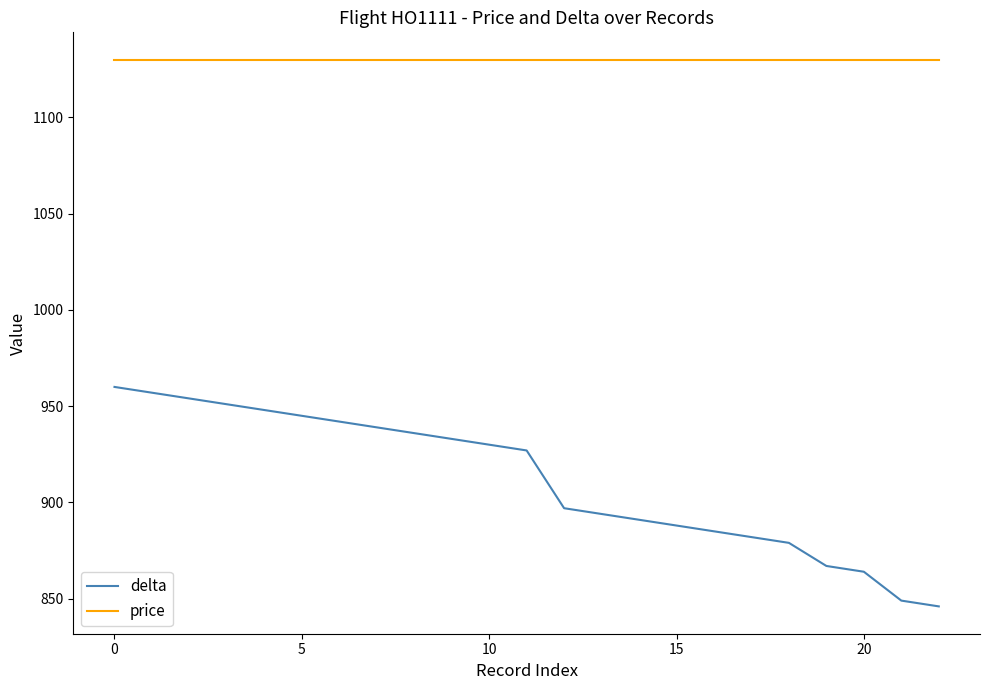

List the series in order of their peak value, lowest first.

delta, price